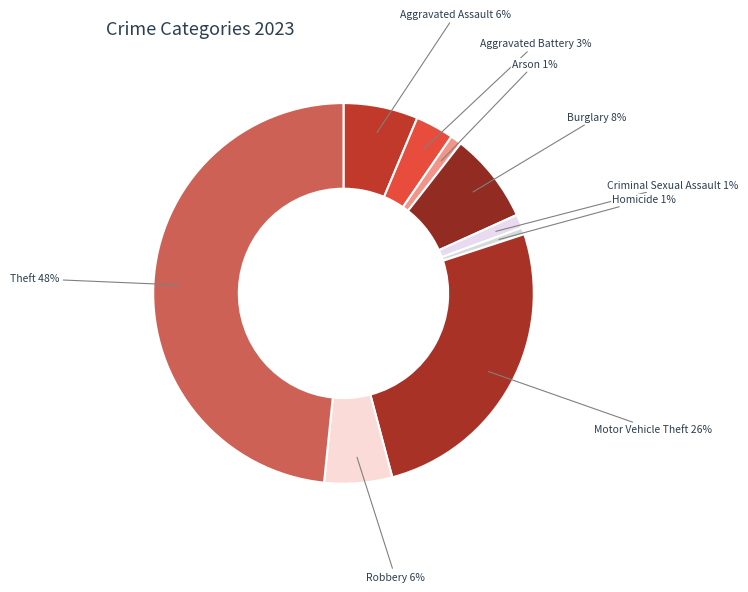

Rank the categories by value from lowest to highest.

Homicide, Arson, Criminal Sexual Assault, Aggravated Battery, Robbery, Aggravated Assault, Burglary, Motor Vehicle Theft, Theft